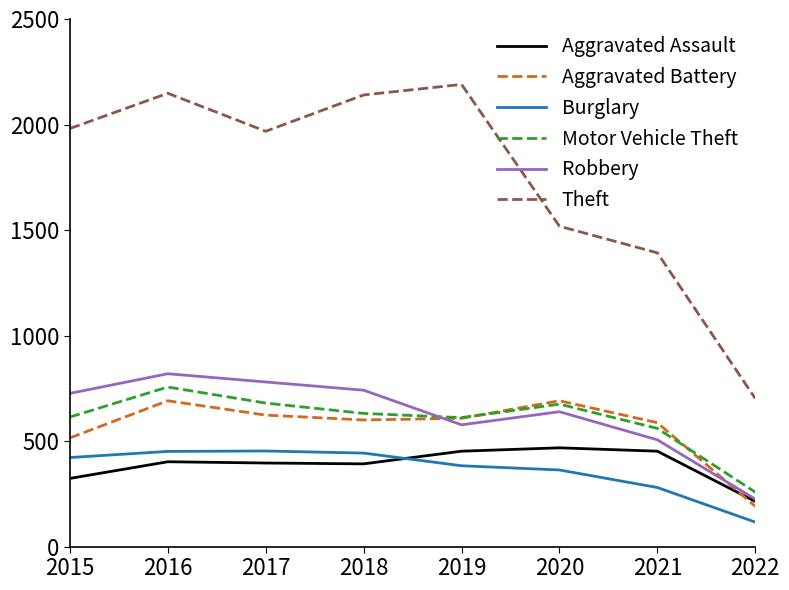

How many lines are shown in the chart?

6